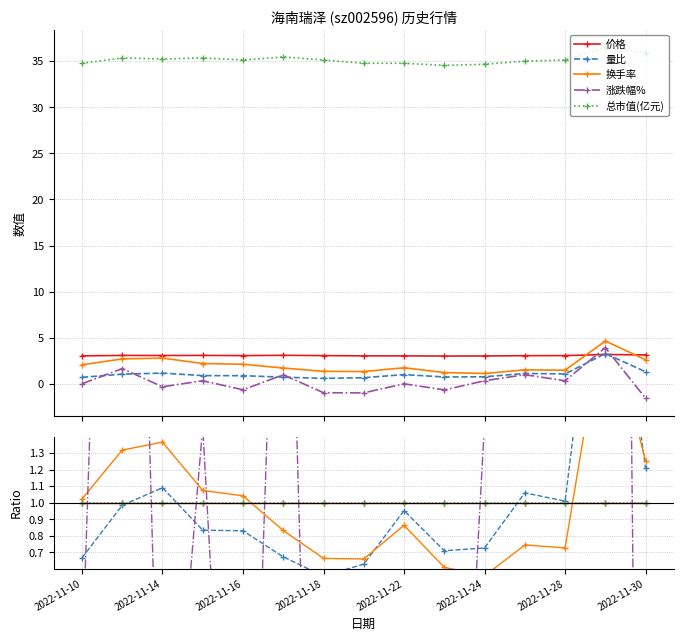

What is the smallest value displayed?

-6.8